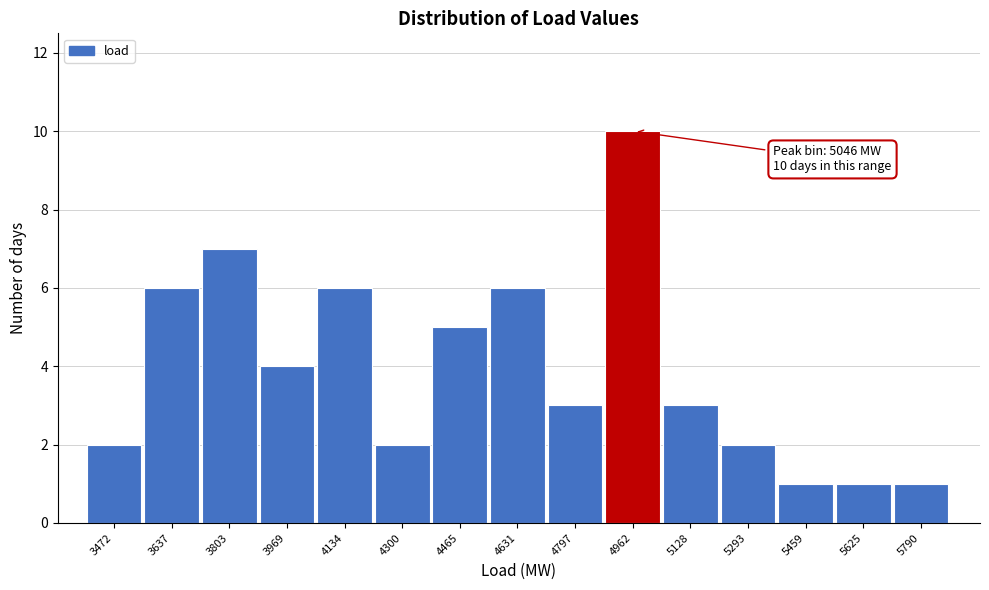

Reading left to right, transcribe all the data shown in this chart.

3472=2	3637=6	3803=7	3969=4	4134=6	4300=2	4465=5	4631=6	4797=3	4962=10	5128=3	5293=2	5459=1	5625=1	5790=1